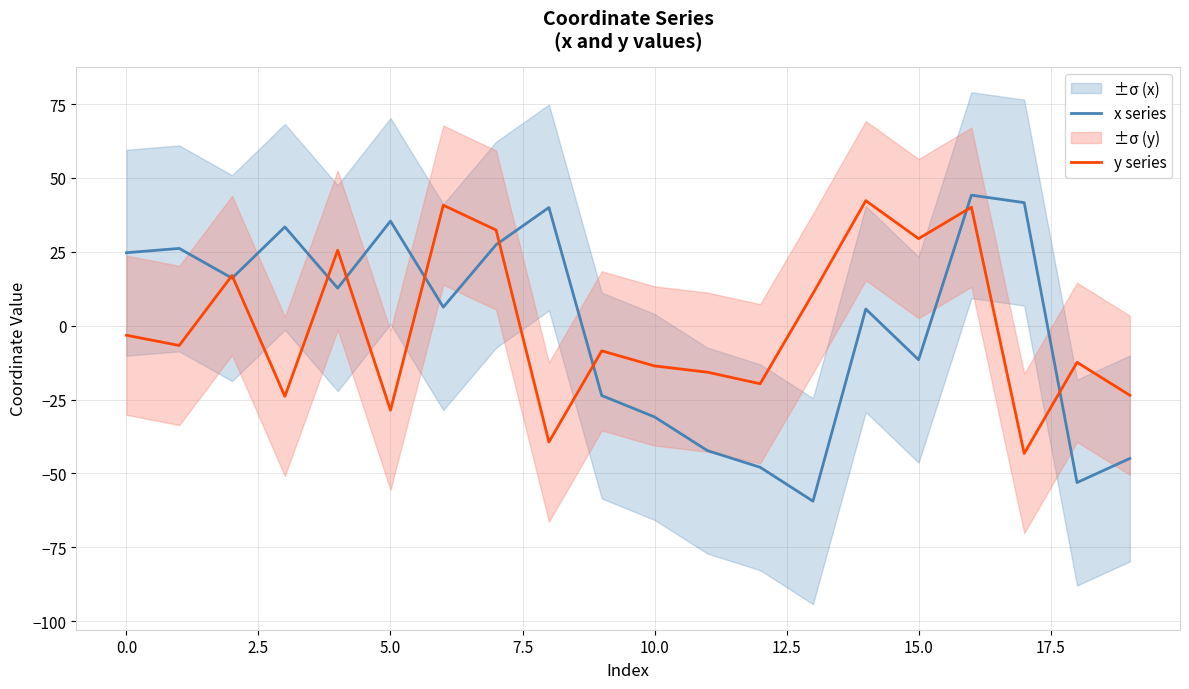

Does the chart display data point markers on the line(s)?

No